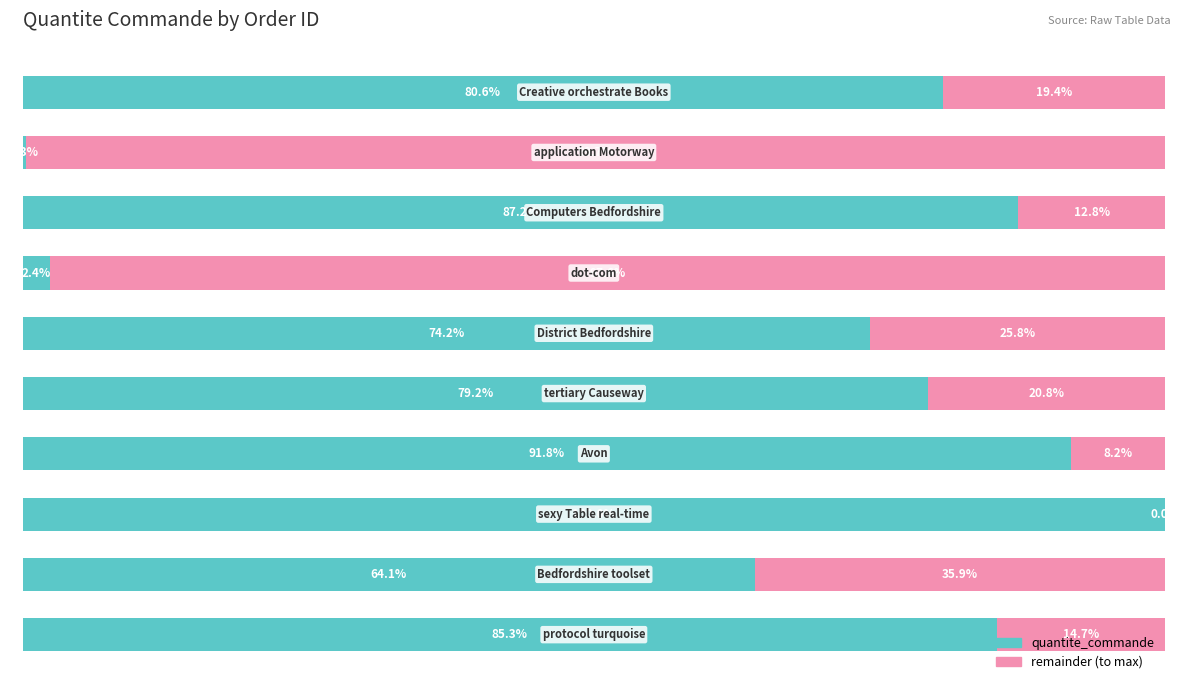

What is the sum of all quantite_commande values?

665.1